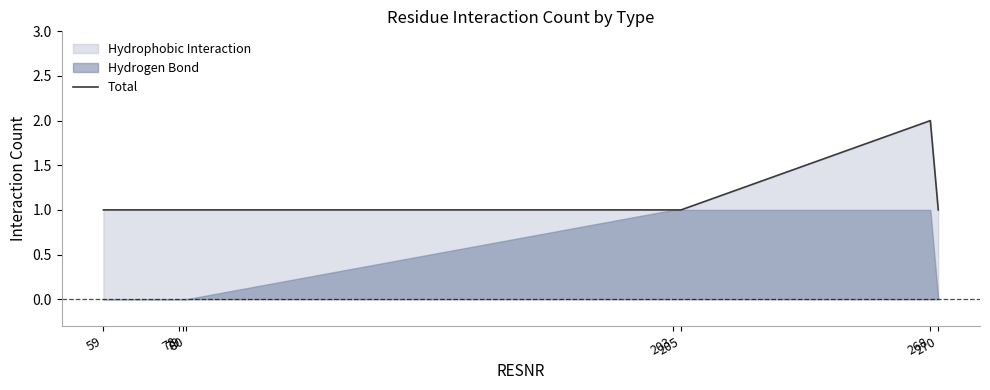

Is it true that the value at 203 is 2?

False